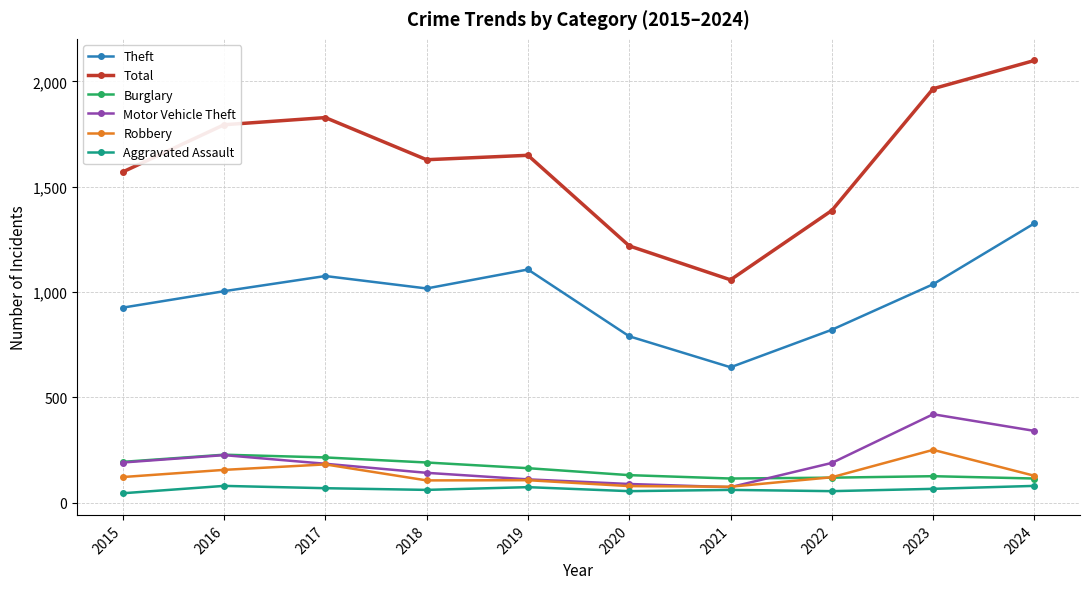

Where is the first local maximum for Theft?

2017